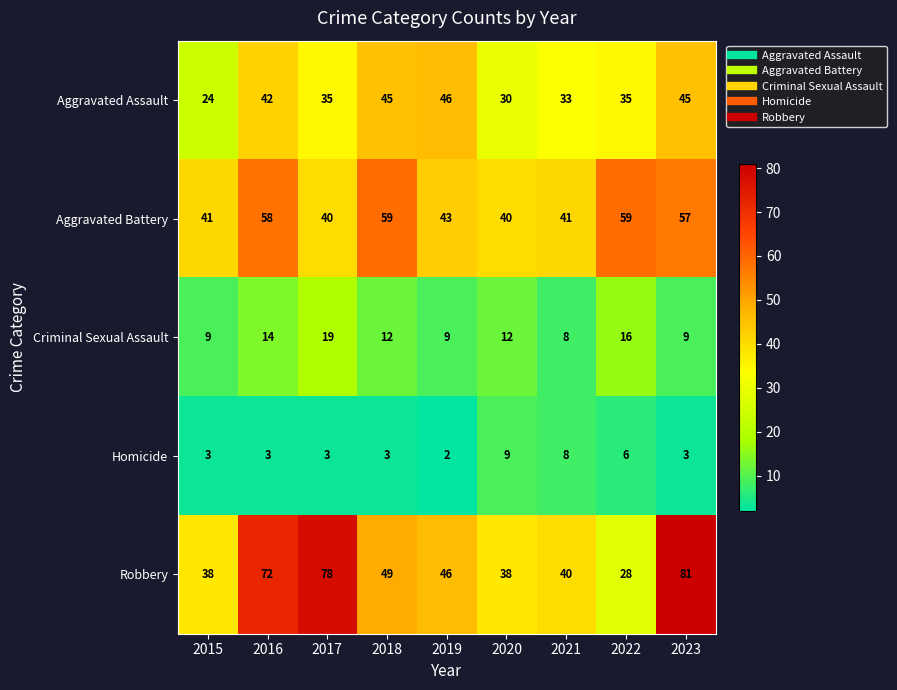

Where does the Robbery series first go above 46?

2016